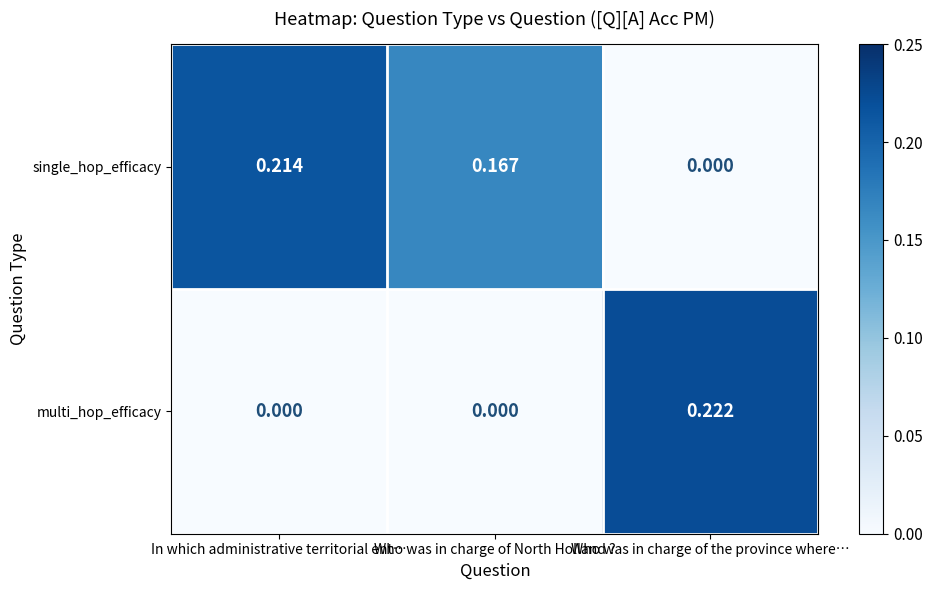

At which category is the sum across all series the highest?

Who was in charge of the province where…